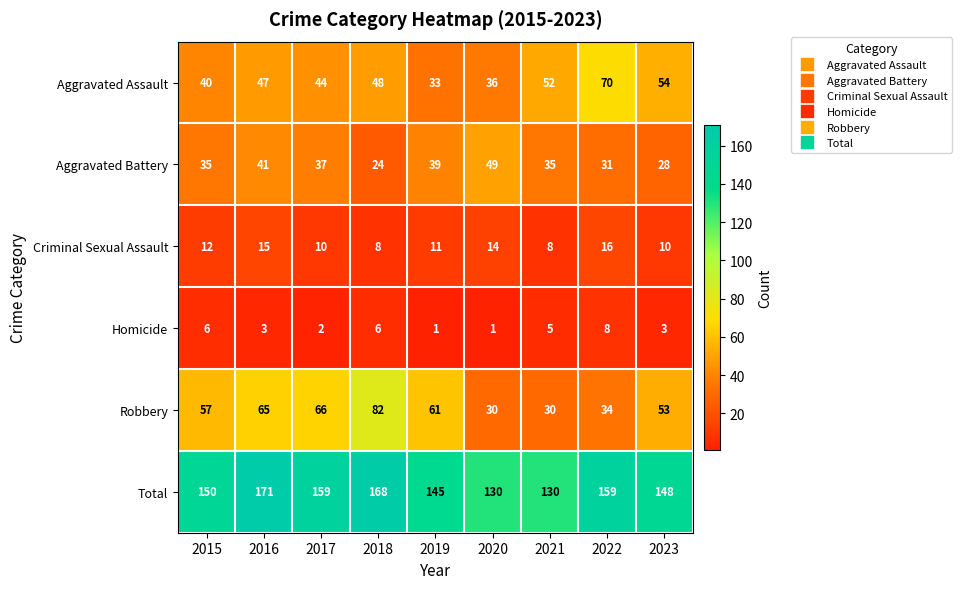

How many data points in Total are less than 150?

4